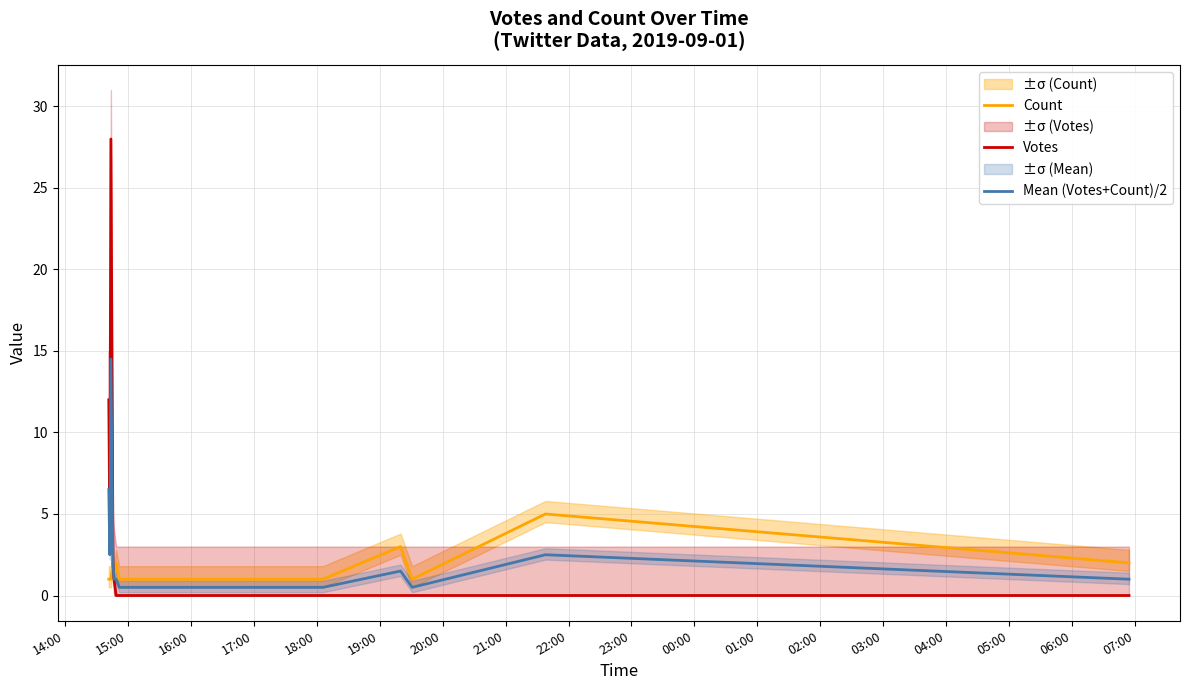

Count the number of categories in the chart.

20